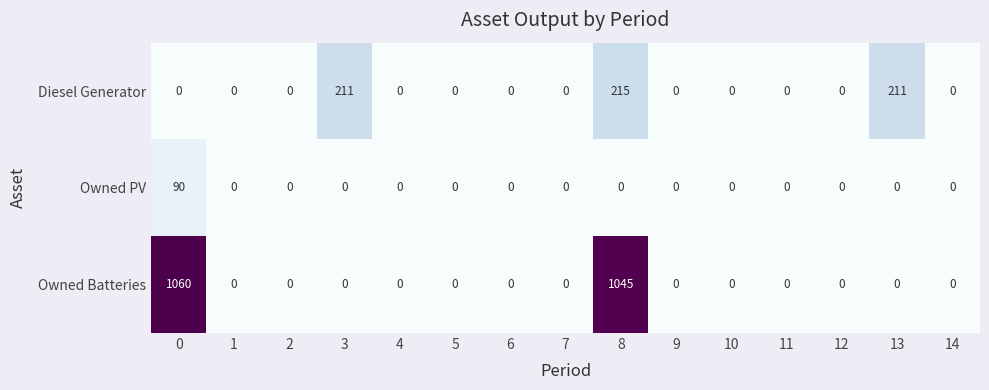

List the series in order of their peak value, lowest first.

Owned PV, Diesel Generator, Owned Batteries